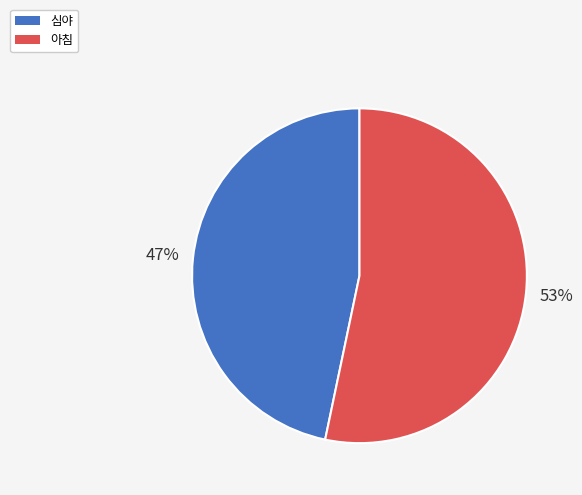

Is it true that 아침 is 44% of the pie?

False